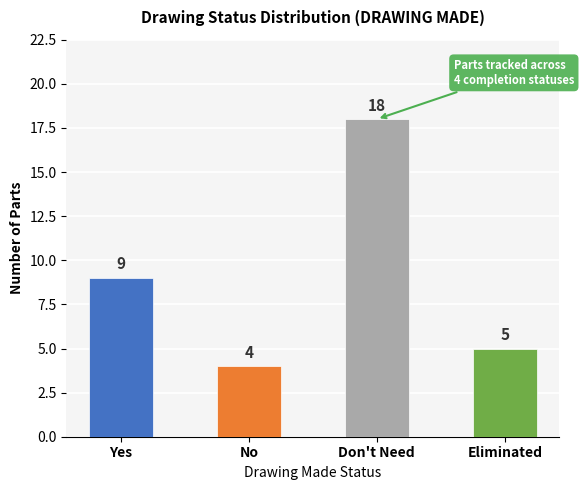

Where is the data nearest to the value 11?

Yes